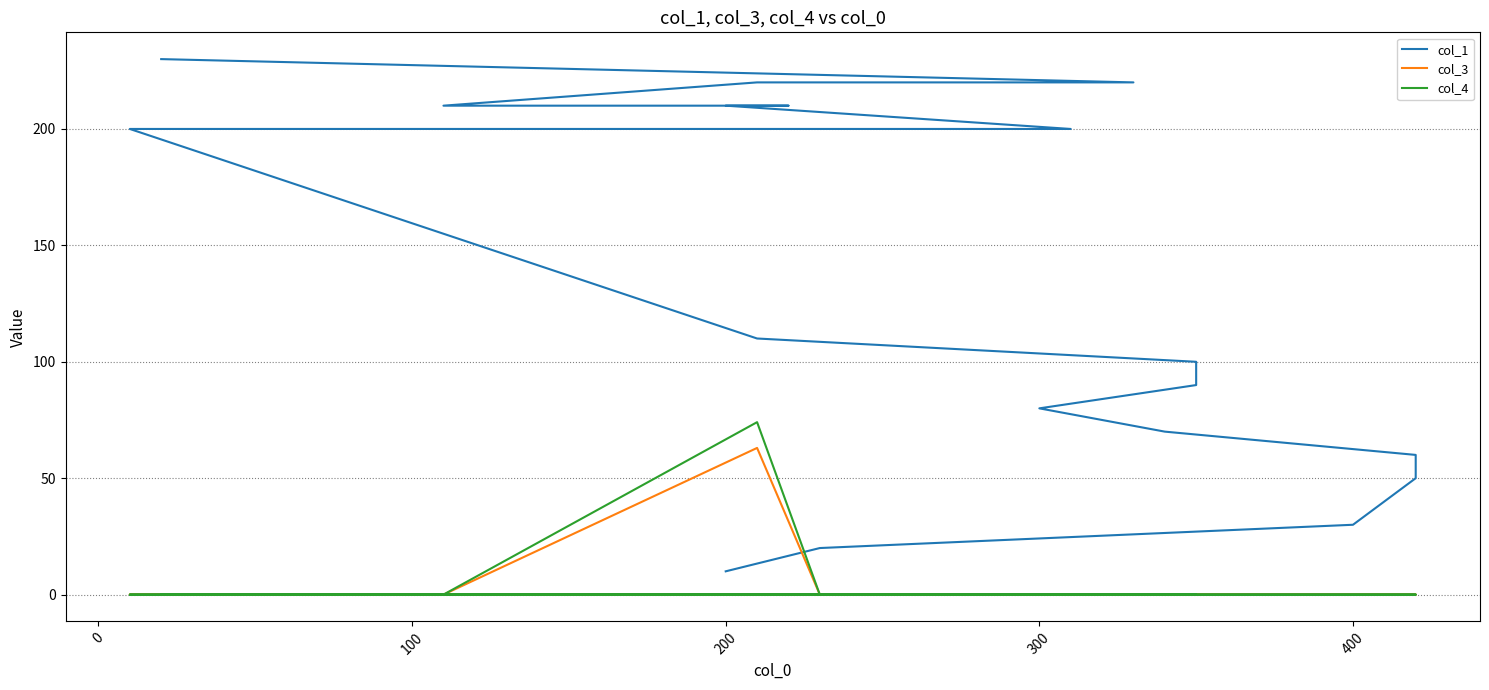

True or false: col_4 and col_3 cross at least once.

False